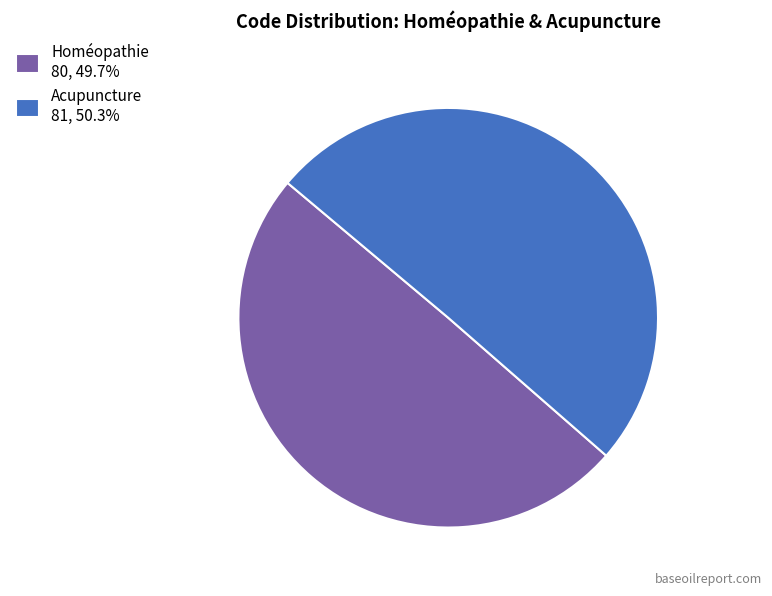

Is the sum of Homéopathie 80, 49.7% and Acupuncture 81, 50.3% greater than half?

Yes